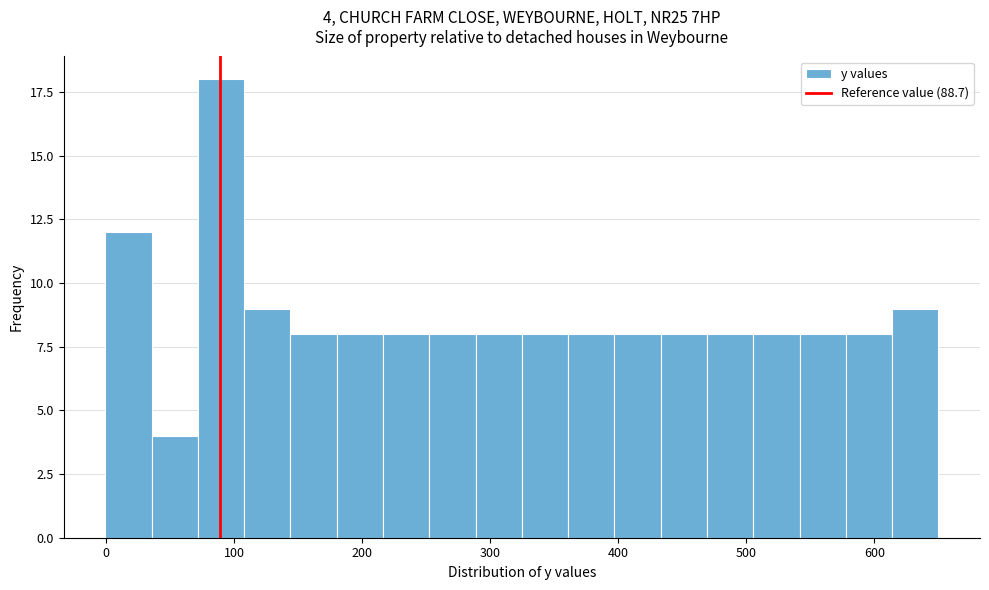

Around what value on the x-axis is the tallest bar? Give the approximate position of its centre, as read against the axis.

90